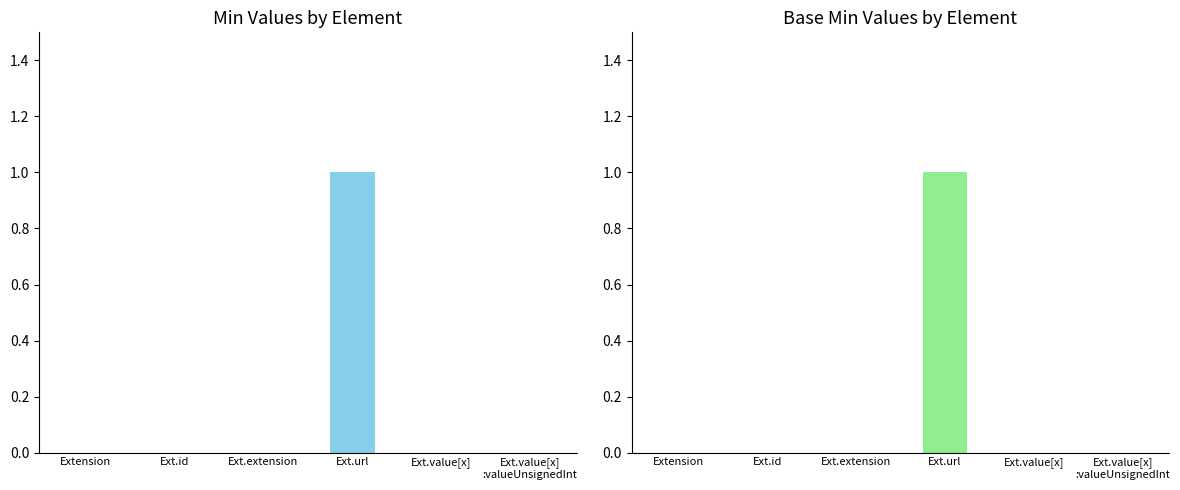

Reading left to right, extract all data points from this chart.

Min: 0	0	0	1	0	0
Base Min: 0	0	0	1	0	0